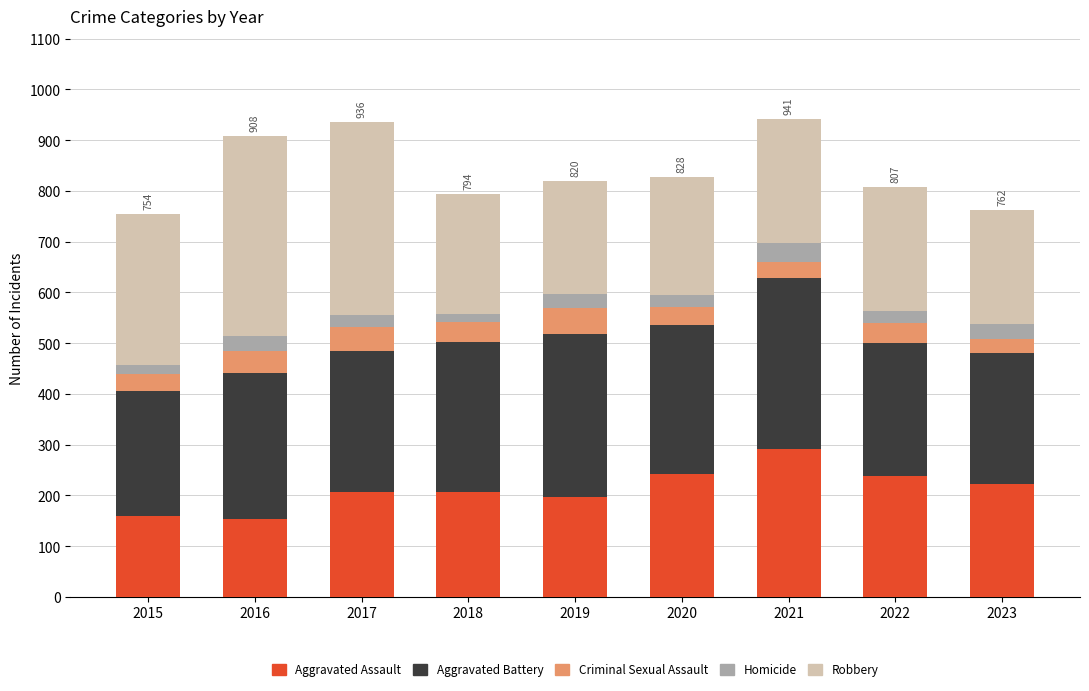

What is the sum of all Aggravated Assault values?

1920